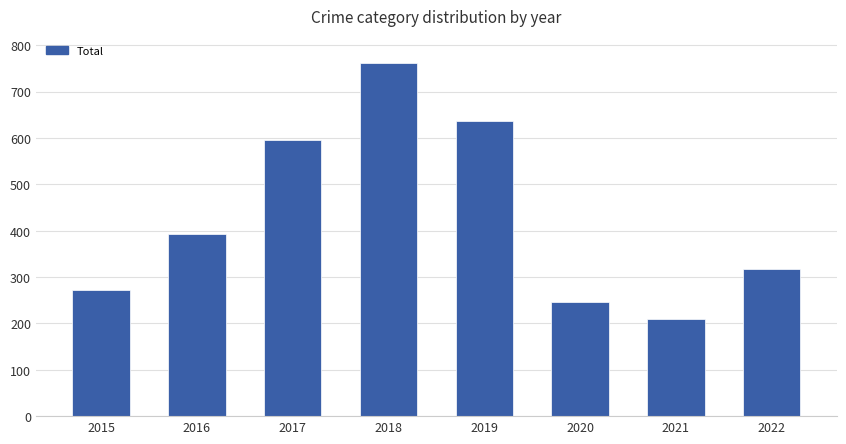

What is the change in value from 2019 to 2020?

-390